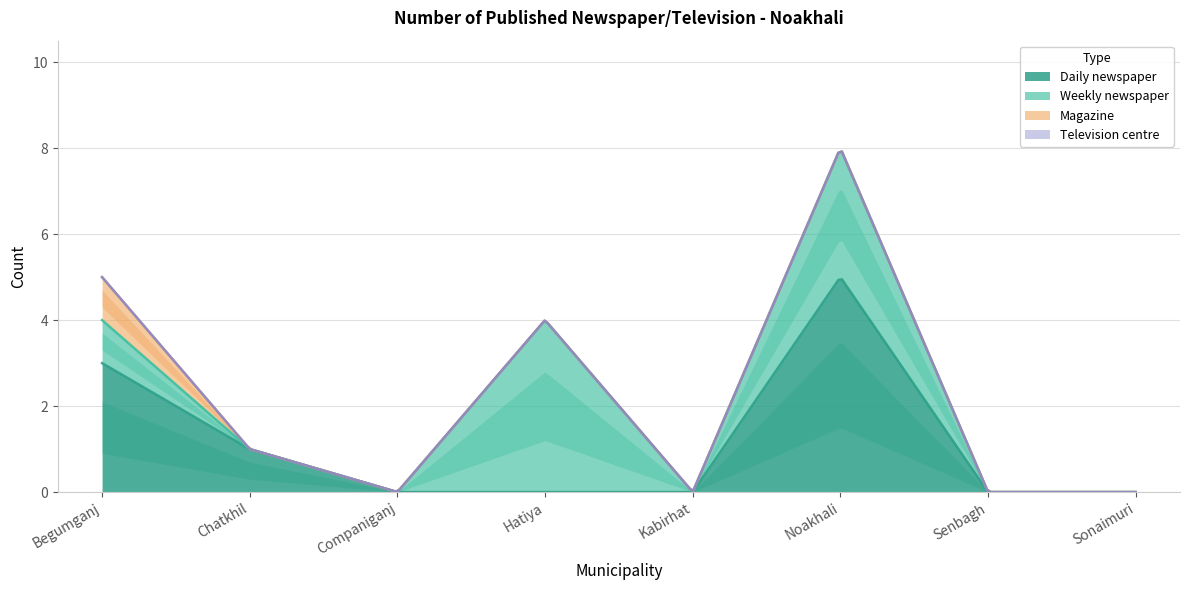

What are all the series names shown in the legend?

Daily newspaper, Weekly newspaper, Magazine, Television centre